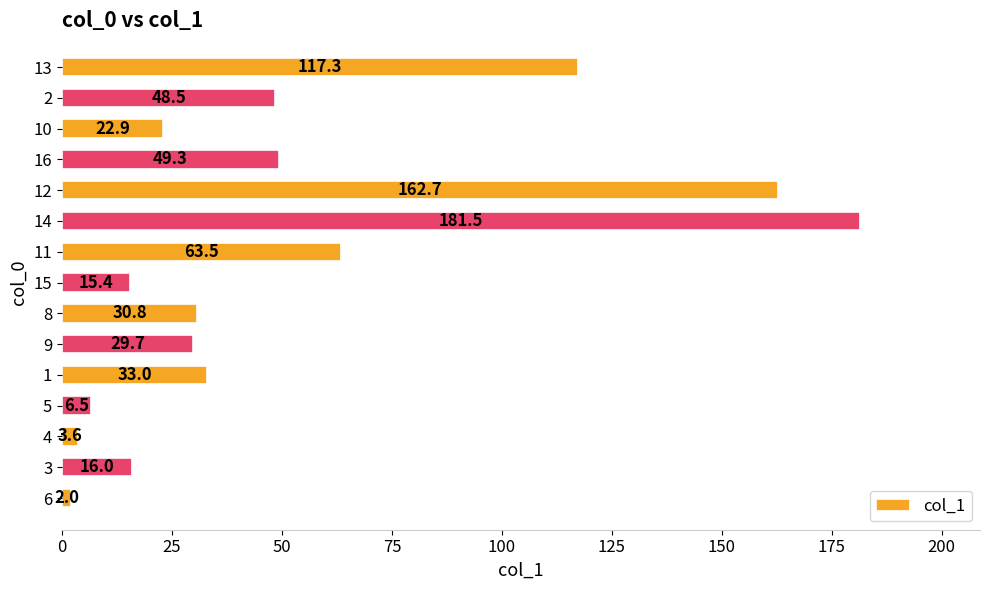

Reading bottom to top, extract all data points from this chart.

2.0	16.0	3.6	6.5	33.0	29.7	30.8	15.4	63.5	181.5	162.7	49.3	22.9	48.5	117.3